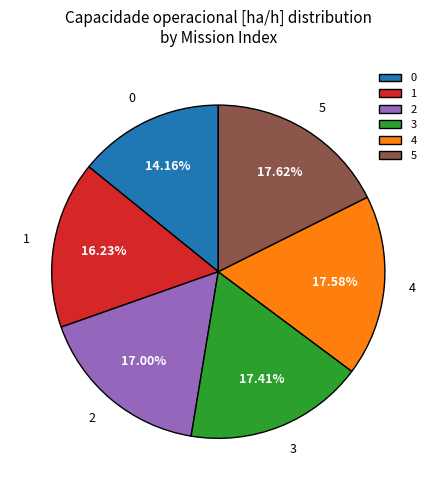

To the nearest percent, what percentage of the pie is 5?

18%